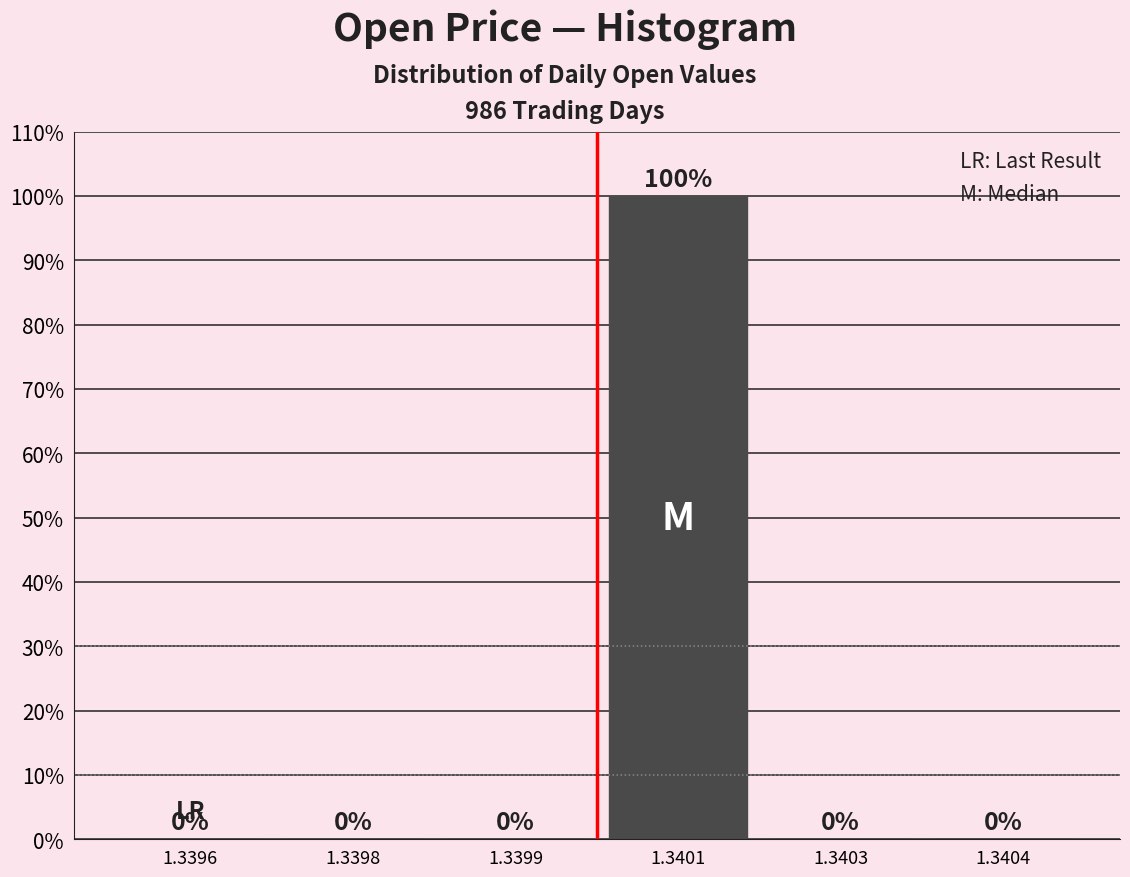

Reading right to left, extract all data points from this chart.

1.3404=0	1.3403=0	1.3401=100	1.3399=0	1.3398=0	1.3396=0